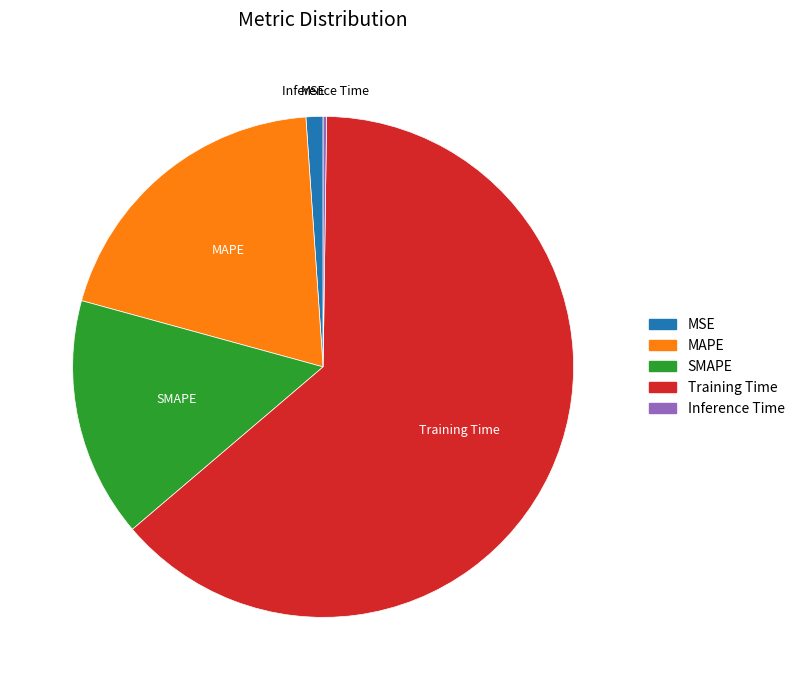

Combined, do Training Time and MSE account for over 50%?

Yes